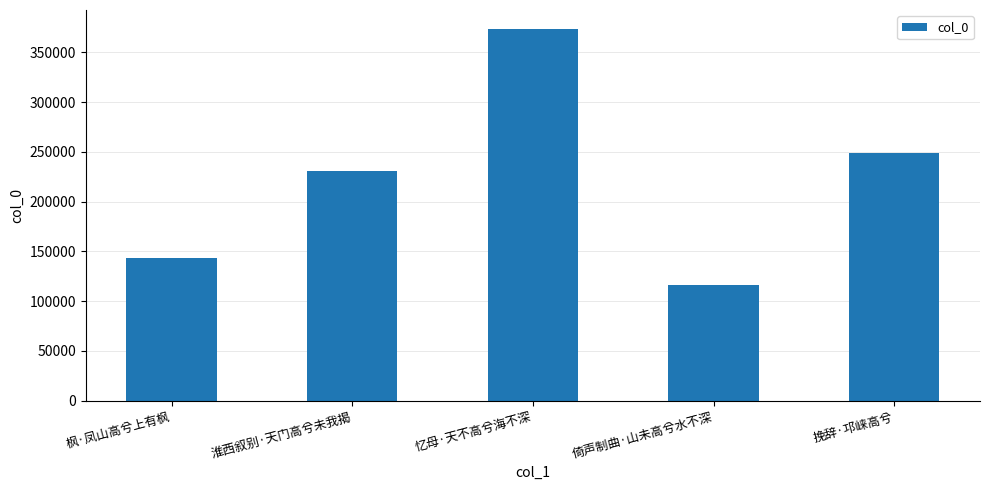

What is the maximum value shown in the chart?

373767